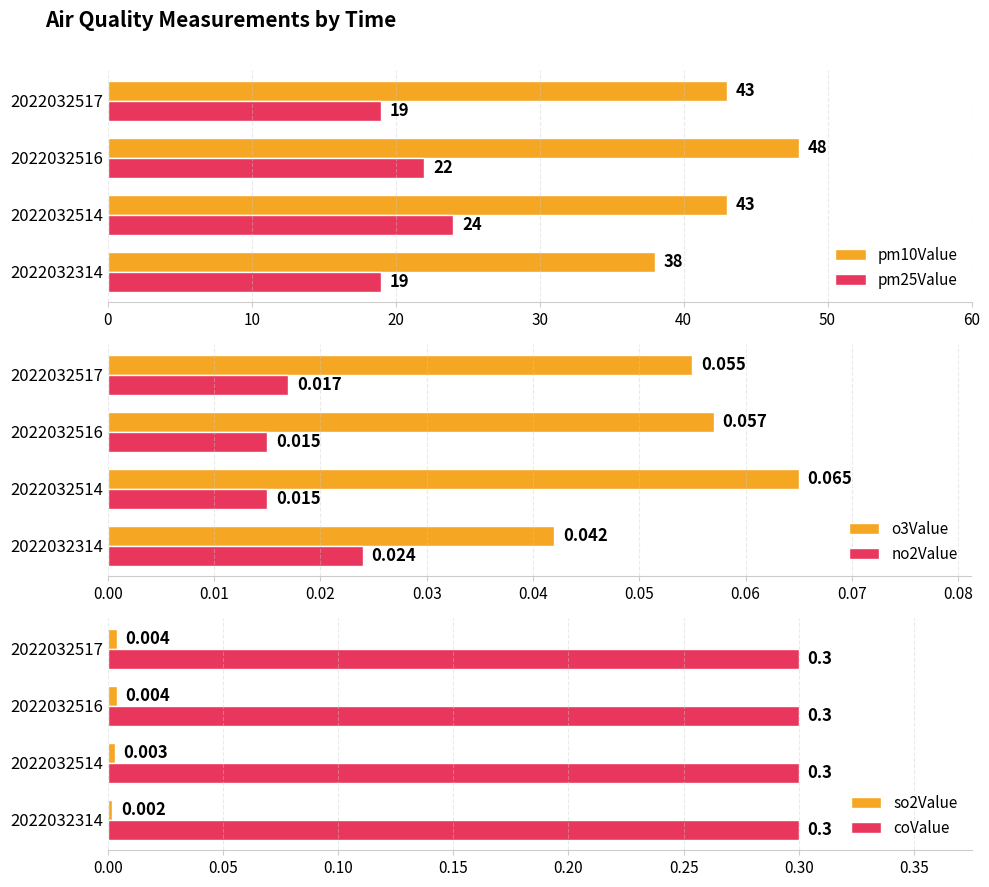

Is the value of o3Value at 2022032514 greater than the value of no2Value at 2022032314?

Yes